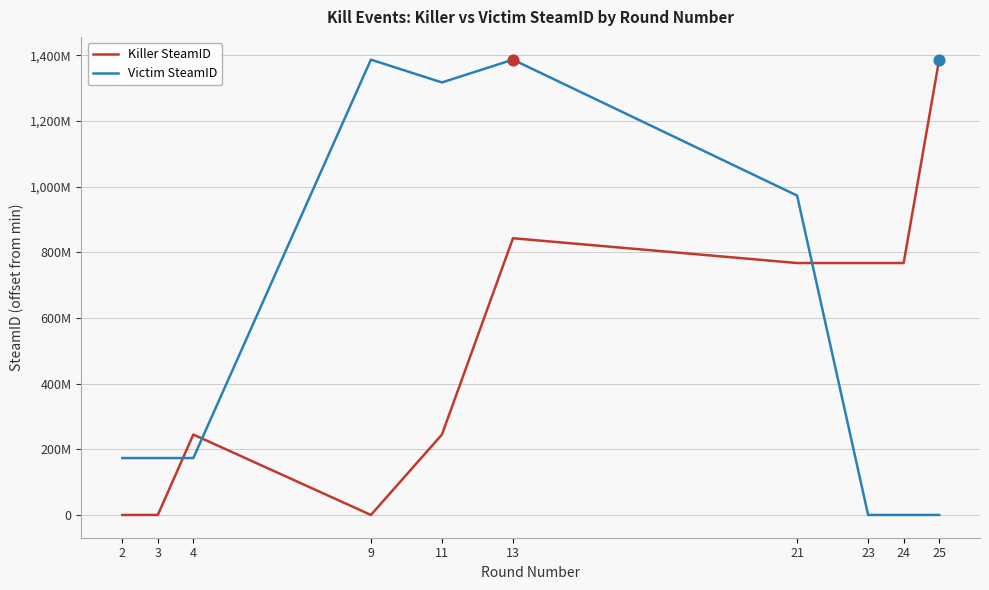

Which series has the largest total across all categories?

Victim SteamID